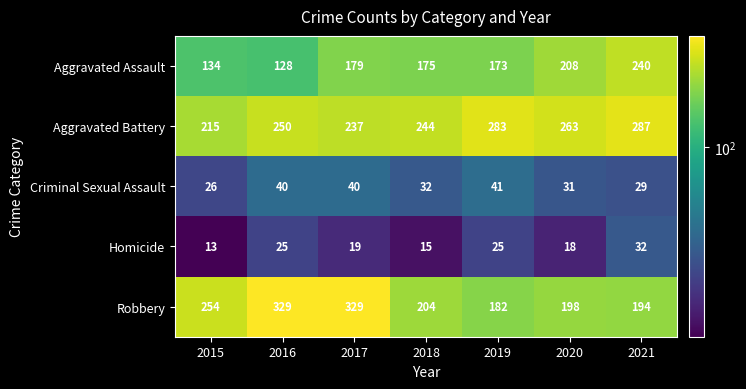

What is the minimum value shown in the chart?

13